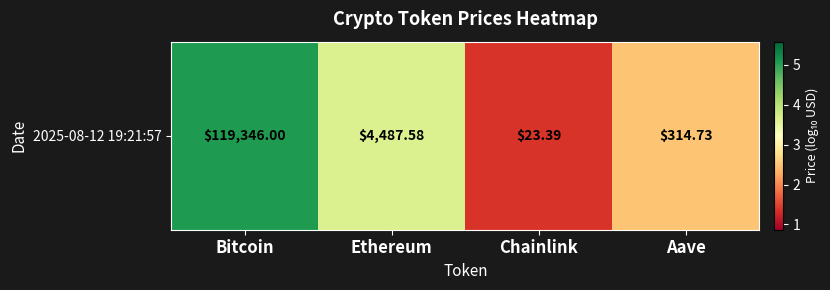

What is the smallest value displayed?

1.4